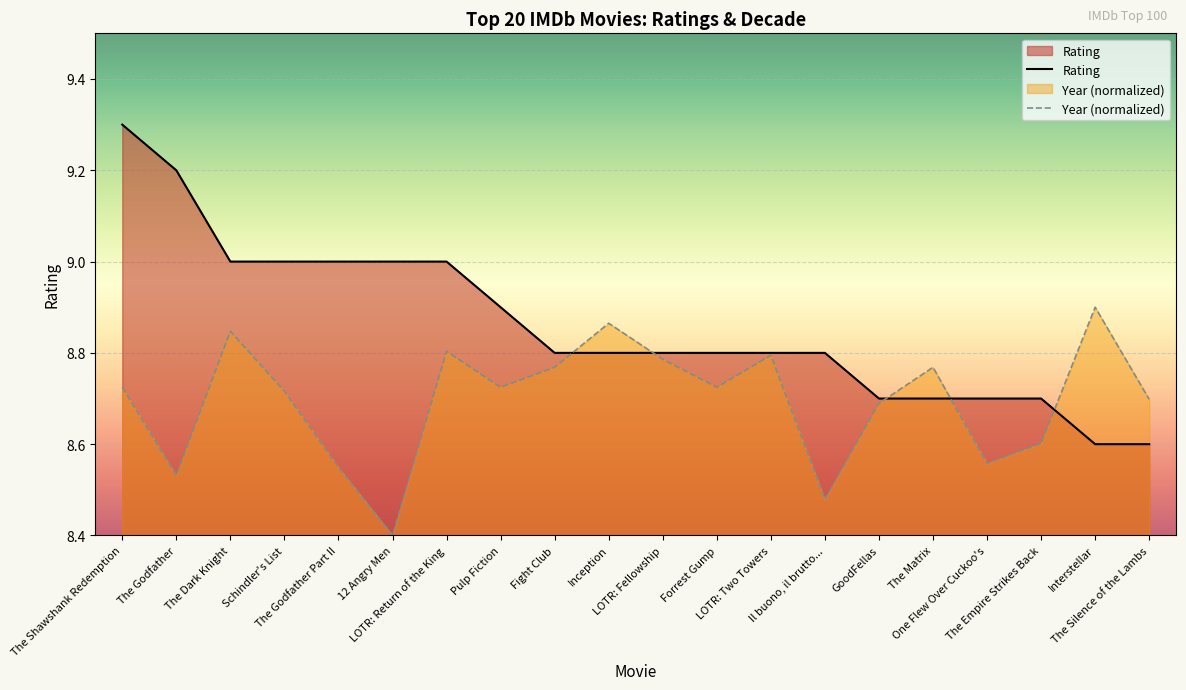

What is the minimum value for Year (normalized)?

8.4